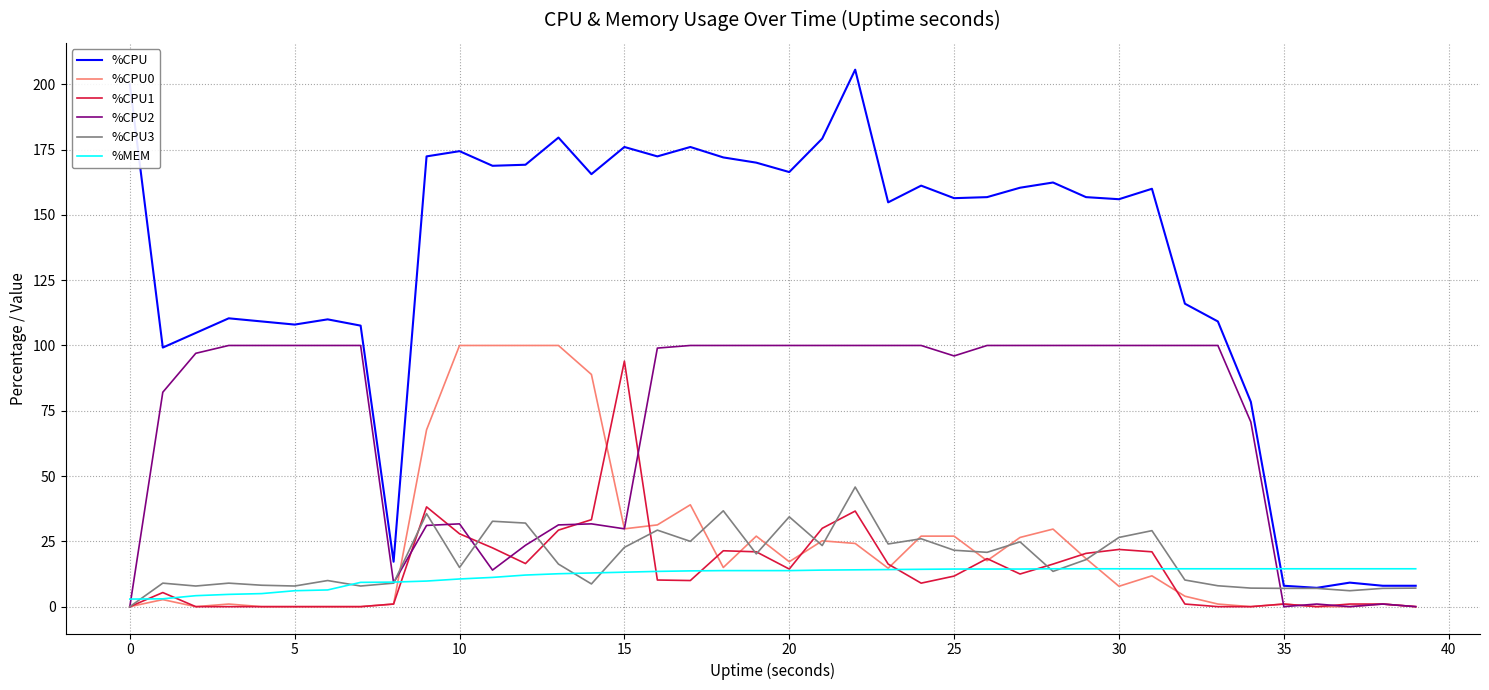

What is the maximum value shown in the chart?

205.6